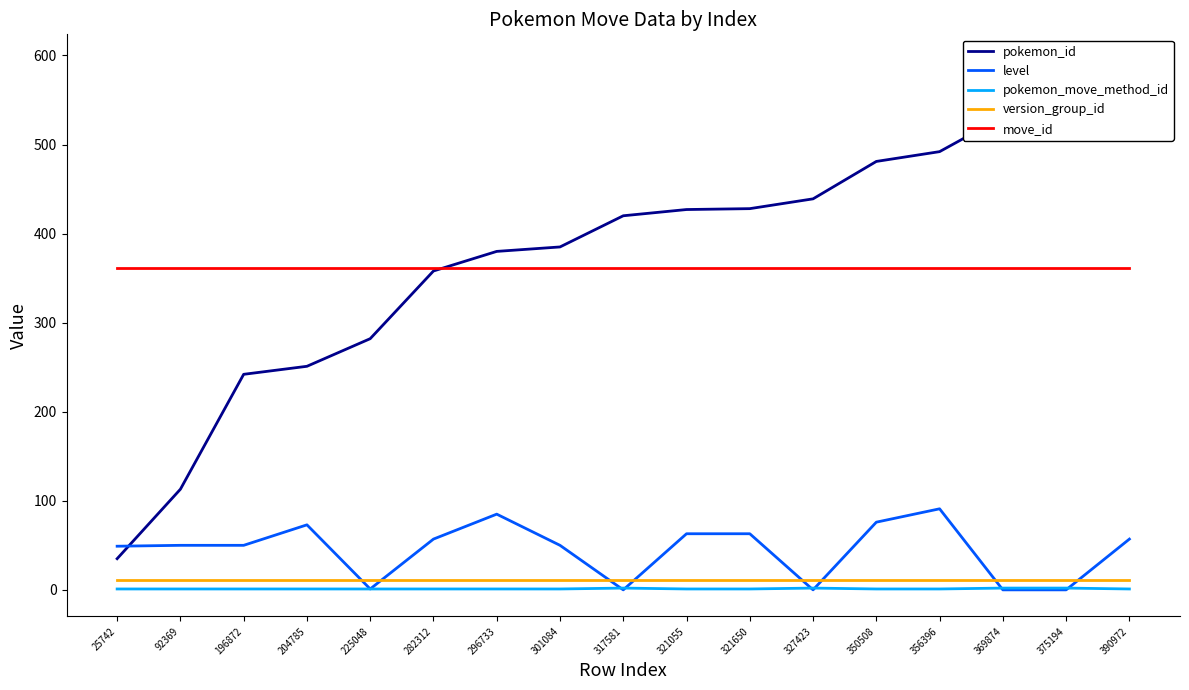

What is the difference between the maximum and minimum values in the level series?

91